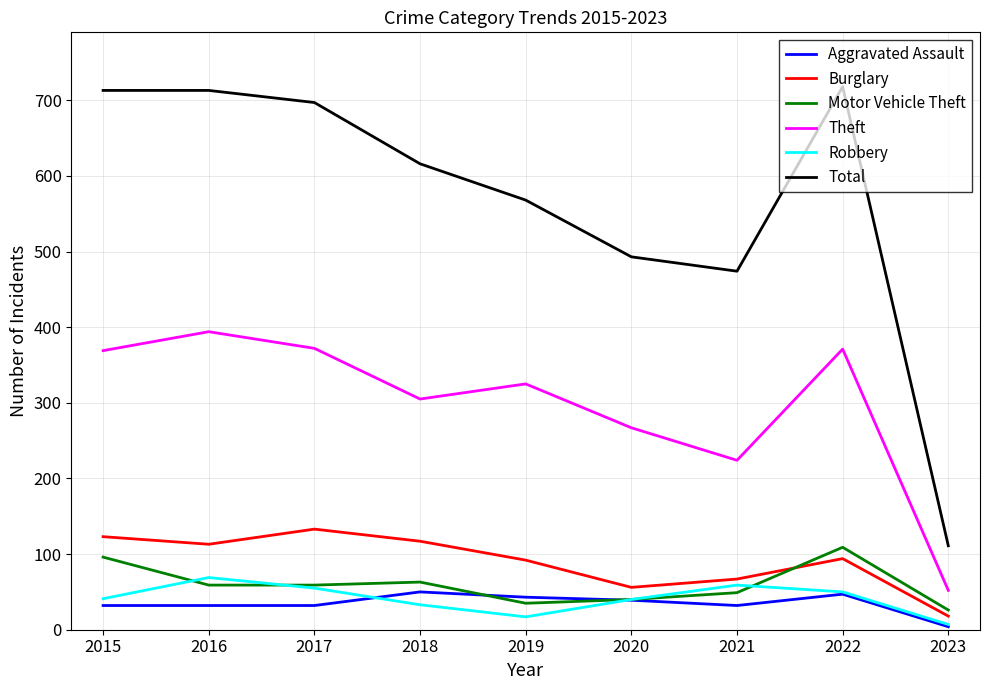

What is the maximum value for Robbery?

69